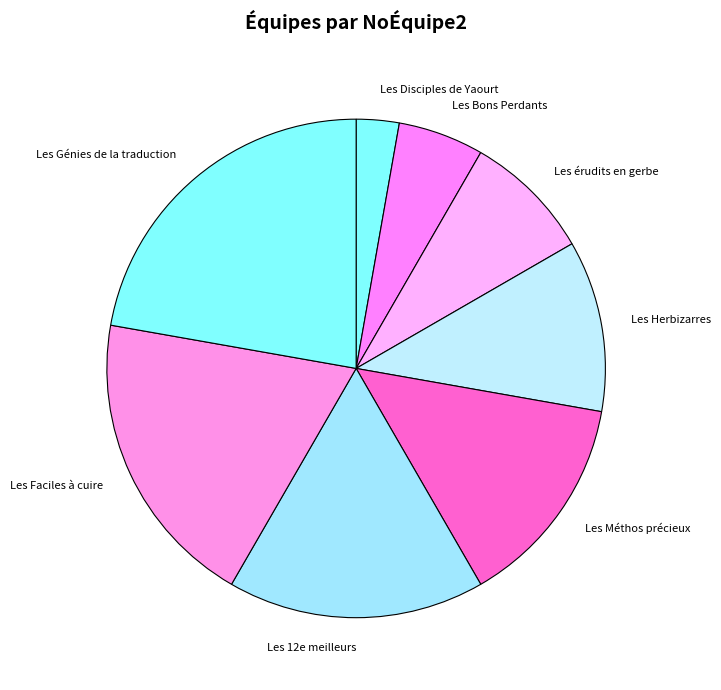

Rank the categories by value from lowest to highest.

Les Disciples de Yaourt, Les Bons Perdants, Les érudits en gerbe, Les Herbizarres, Les Méthos précieux, Les 12e meilleurs, Les Faciles à cuire, Les Génies de la traduction